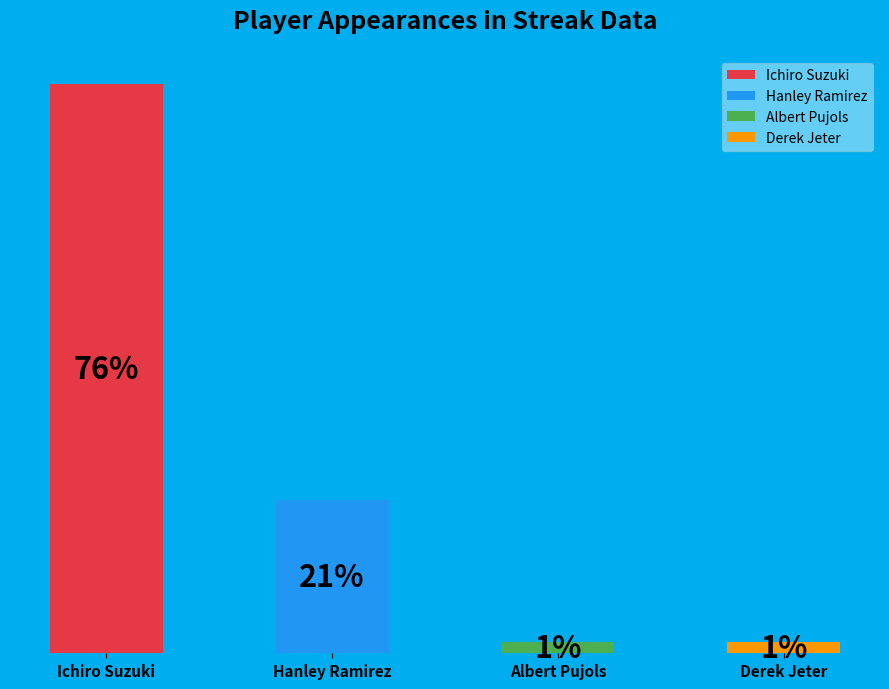

Count the number of slices in the pie.

4